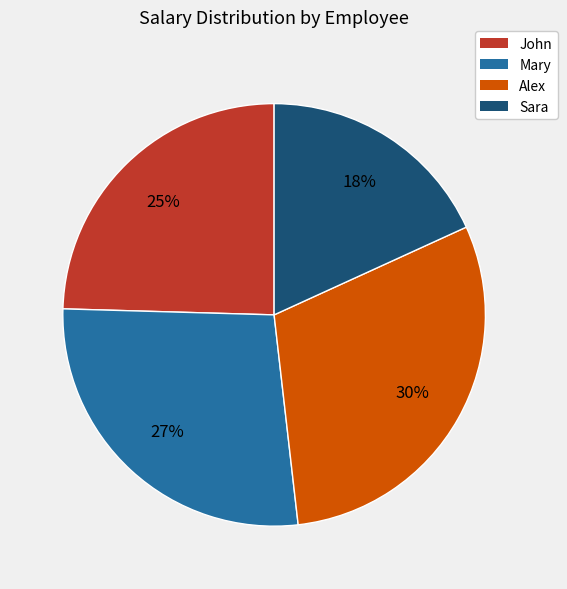

To the nearest percent, what is the average slice percentage?

25%